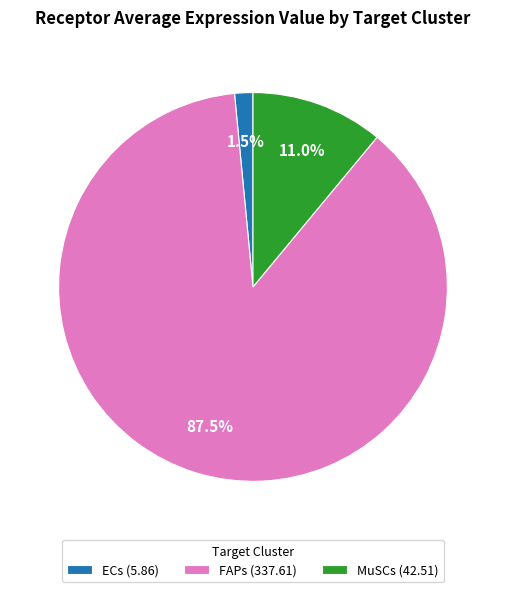

Is there any slice that represents more than half of the pie?

Yes